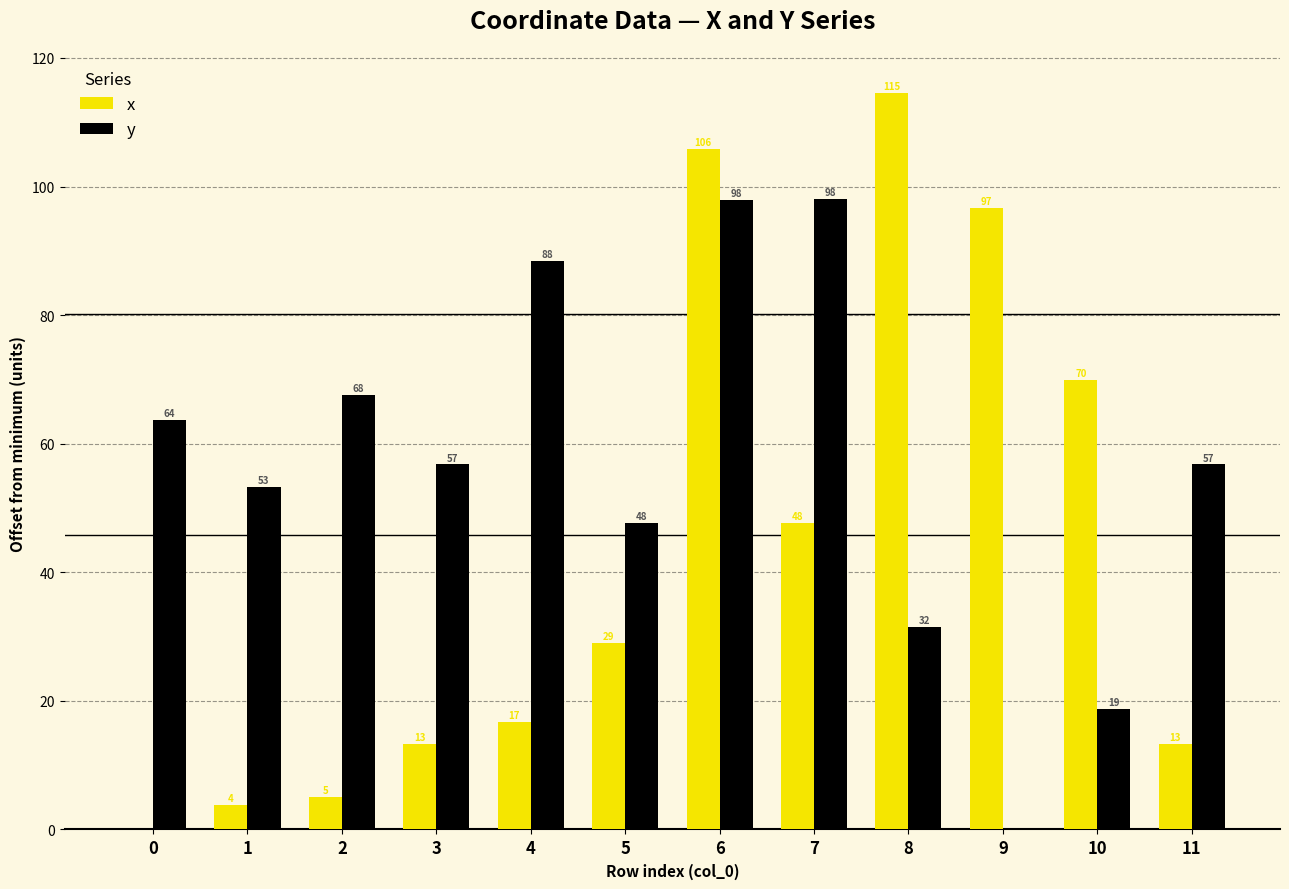

What is the approximate value of x at 5?

29.0